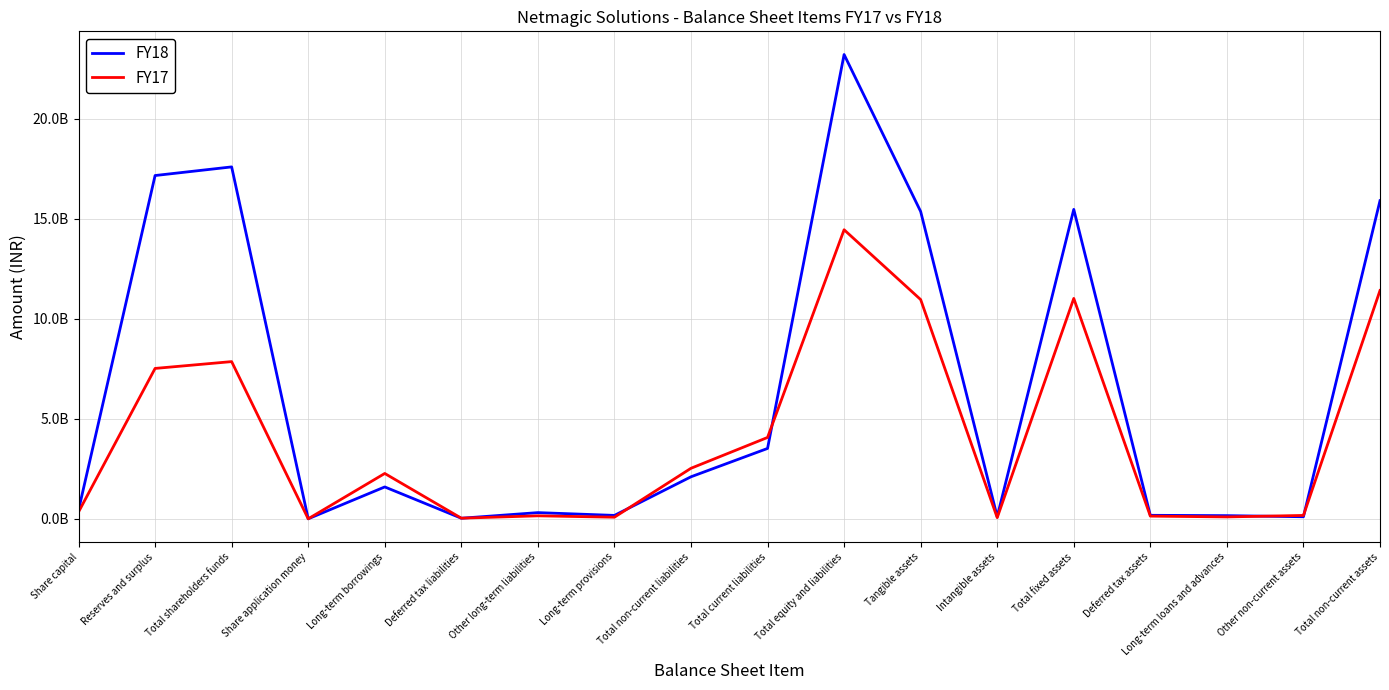

After their last crossing, which series has the higher values: FY17 or FY18?

FY18